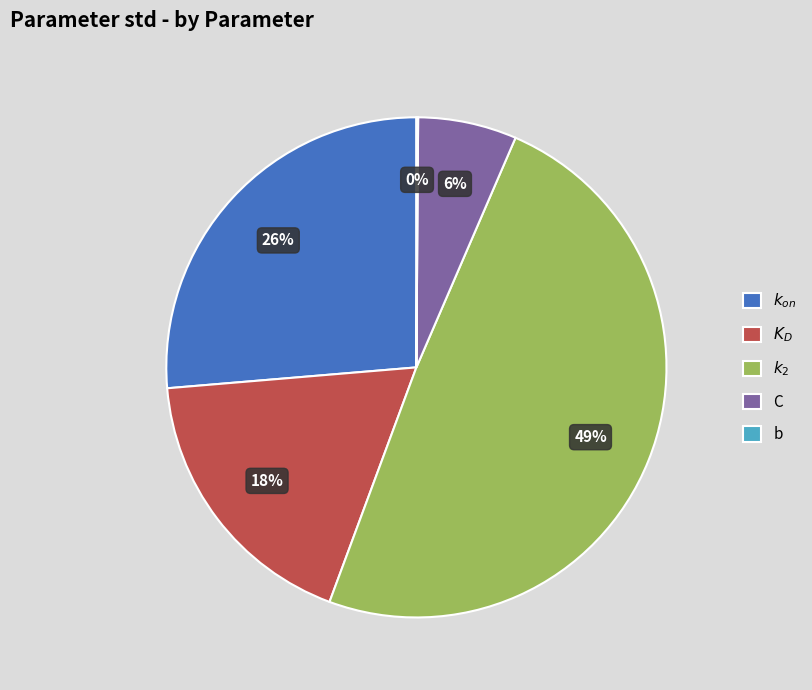

What percentage is the C slice, to the nearest percent?

6%